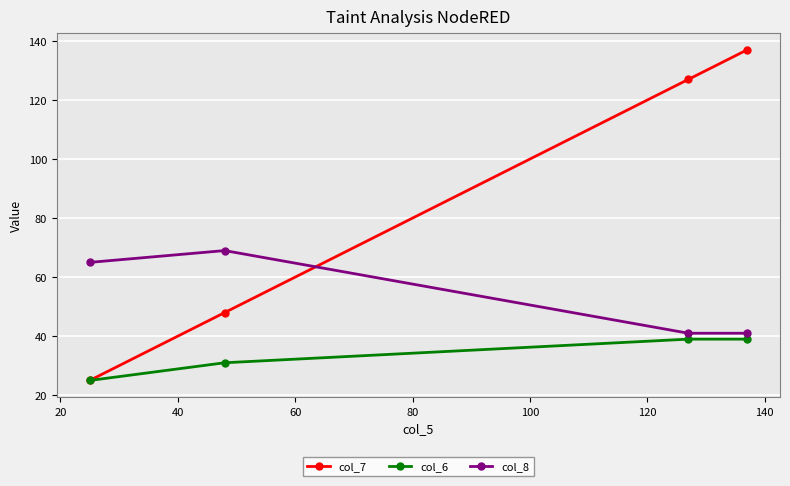

What is the sum of all col_7 values?

337